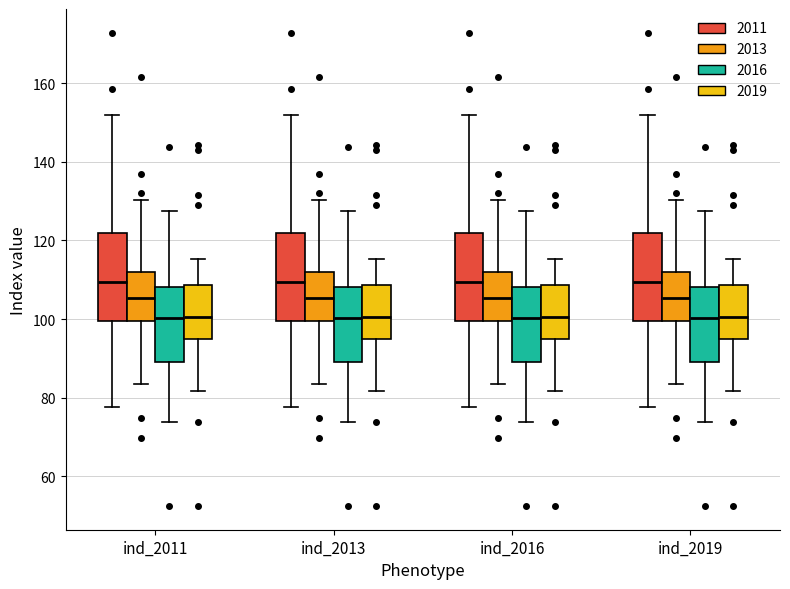

Reading left to right, transcribe this box plot: for each box, give where its median line is, the range the box spans, and where its two whiskers end, as read against the y-axis. The values are not printed on the chart, so give them approximately, as read against the axis.

ind_2011 (2011): median 110, box 100 to 122, whiskers 78 to 152
ind_2011 (2013): median 106, box 100 to 112, whiskers 84 to 130
ind_2011 (2016): median 100, box 88 to 108, whiskers 74 to 128
ind_2011 (2019): median 100, box 94 to 108, whiskers 82 to 116
ind_2013 (2011): median 110, box 100 to 122, whiskers 78 to 152
ind_2013 (2013): median 106, box 100 to 112, whiskers 84 to 130
ind_2013 (2016): median 100, box 88 to 108, whiskers 74 to 128
ind_2013 (2019): median 100, box 94 to 108, whiskers 82 to 116
ind_2016 (2011): median 110, box 100 to 122, whiskers 78 to 152
ind_2016 (2013): median 106, box 100 to 112, whiskers 84 to 130
ind_2016 (2016): median 100, box 88 to 108, whiskers 74 to 128
ind_2016 (2019): median 100, box 94 to 108, whiskers 82 to 116
ind_2019 (2011): median 110, box 100 to 122, whiskers 78 to 152
ind_2019 (2013): median 106, box 100 to 112, whiskers 84 to 130
ind_2019 (2016): median 100, box 88 to 108, whiskers 74 to 128
ind_2019 (2019): median 100, box 94 to 108, whiskers 82 to 116